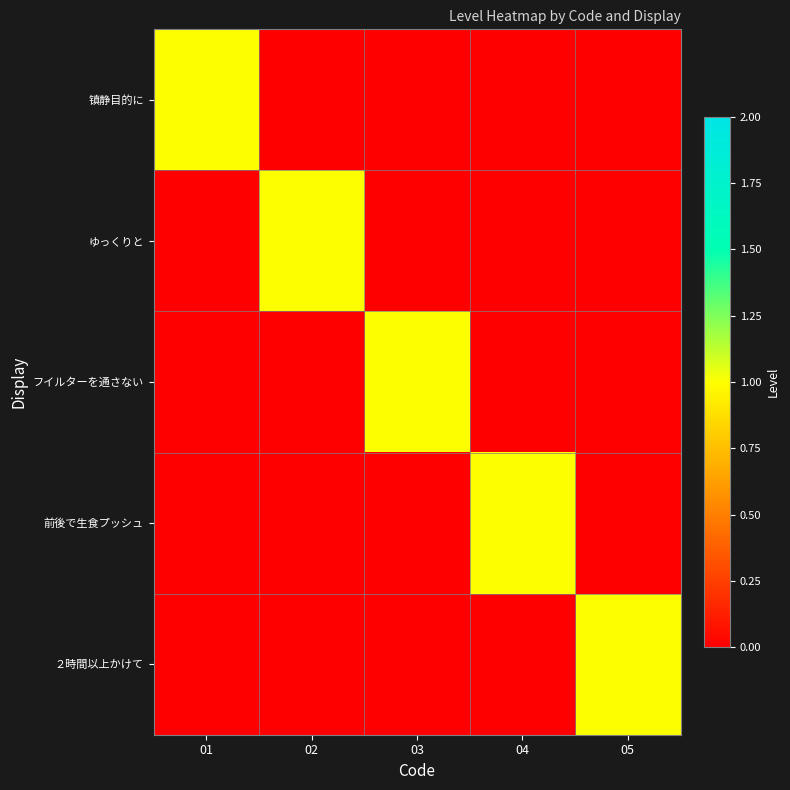

What is the difference between the highest and lowest values at 05?

1